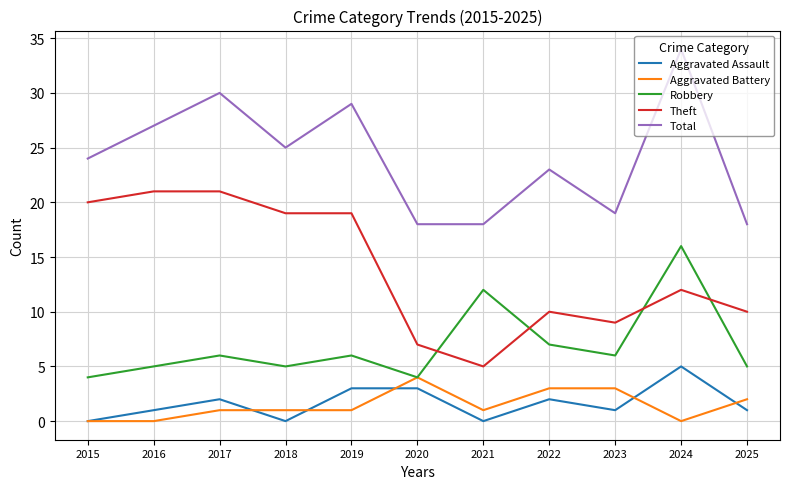

At which category does Robbery reach its first local valley?

2018